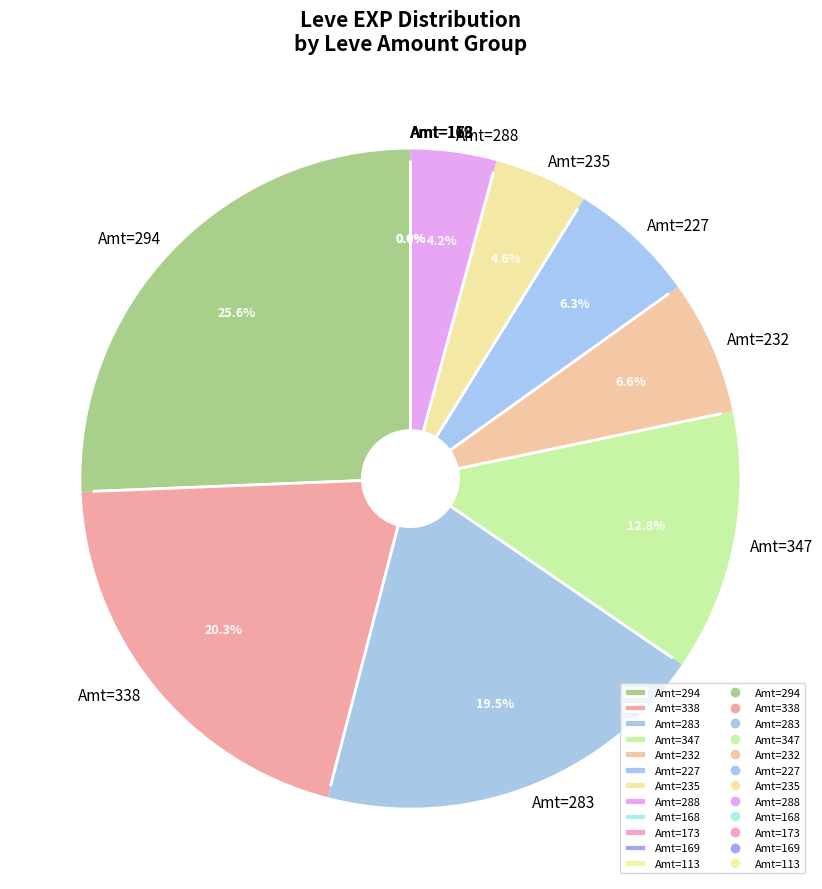

Which slice is the largest?

Amt=294